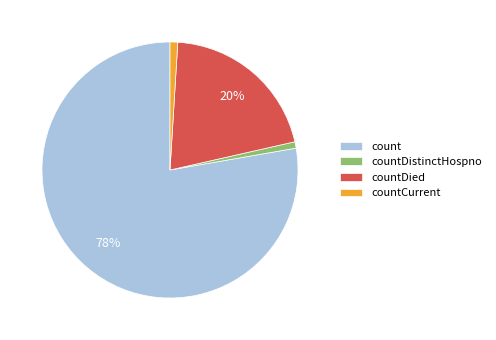

What is the largest slice in the pie chart?

count